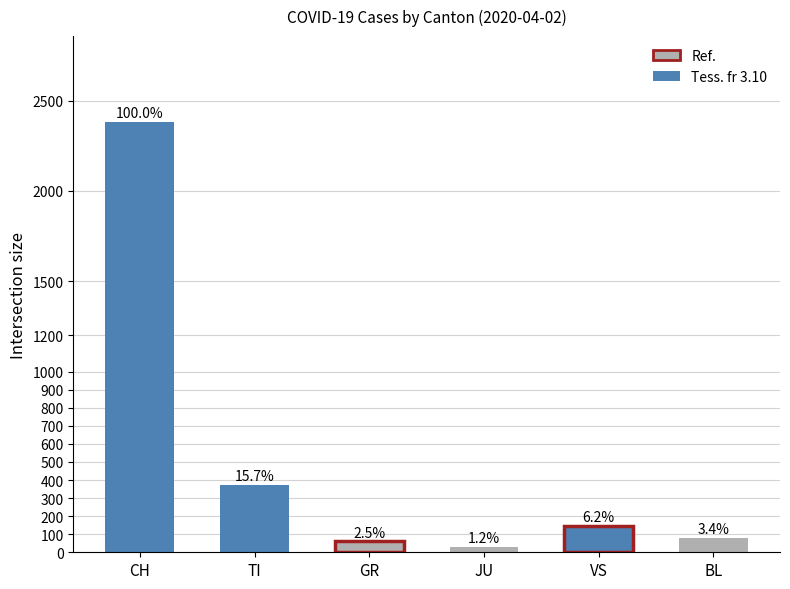

Does the chart contain any negative values?

No